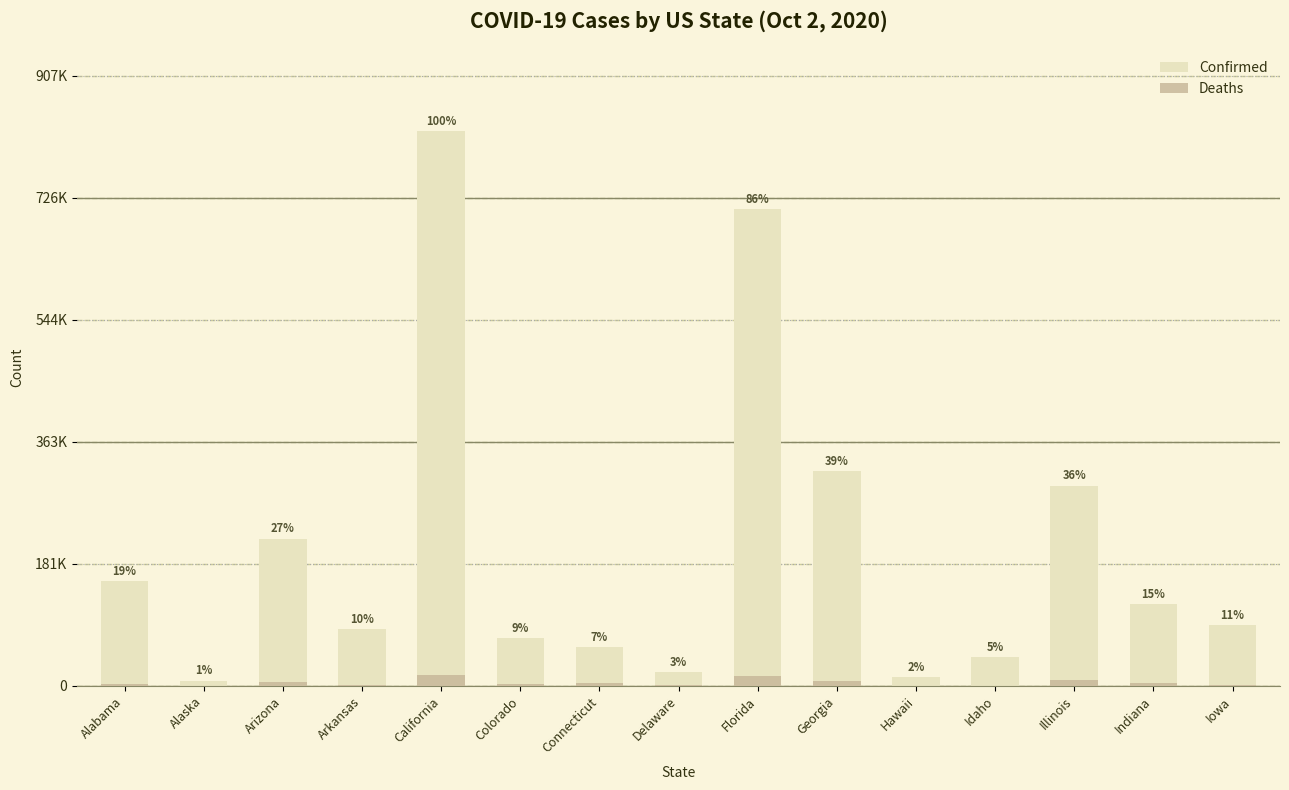

At Colorado, list the series in order from smallest to largest.

Deaths, Confirmed